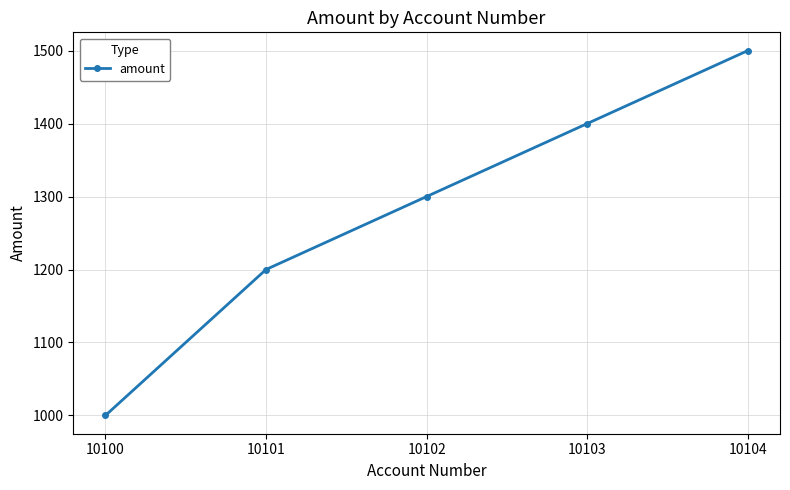

Which category has the lowest value across all series?

10100